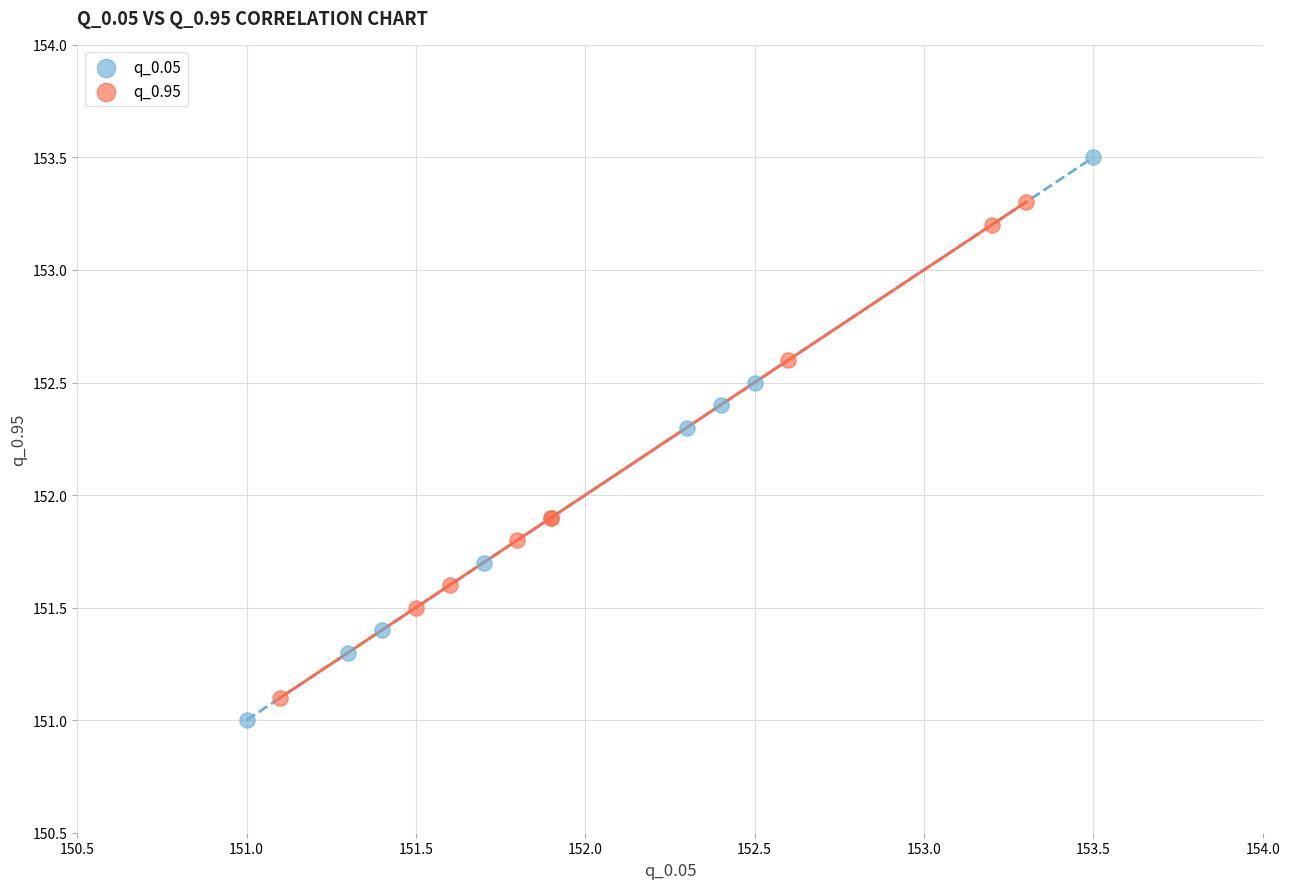

Which series has the largest Y range (max minus min)?

q_0.05